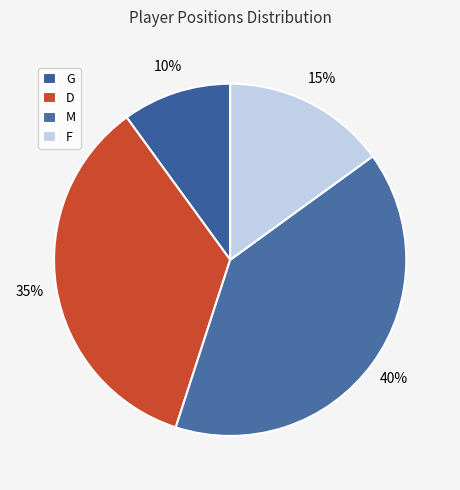

How many slices are in this pie chart?

4